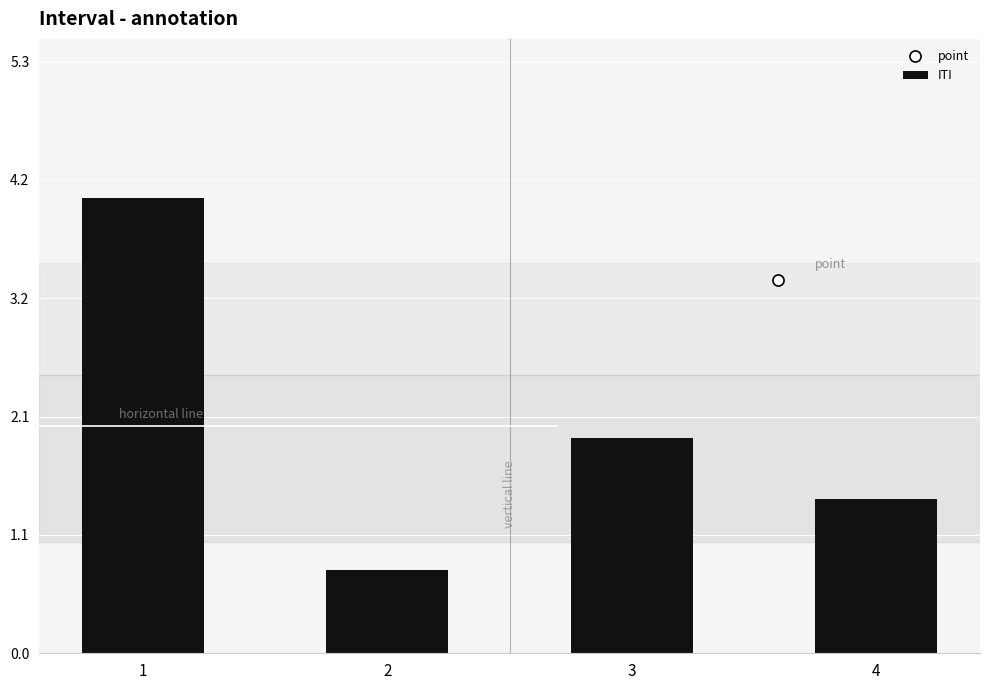

How many data points are less than 1?

1